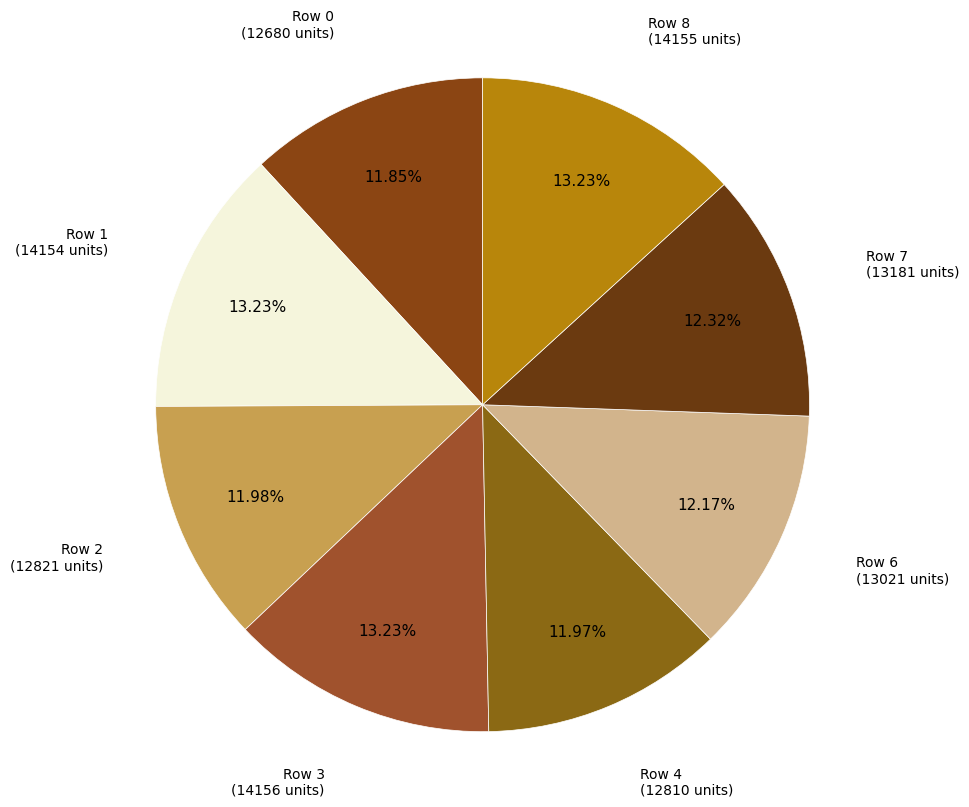

Which has a higher value, Row 3 or Row 7?

Row 3